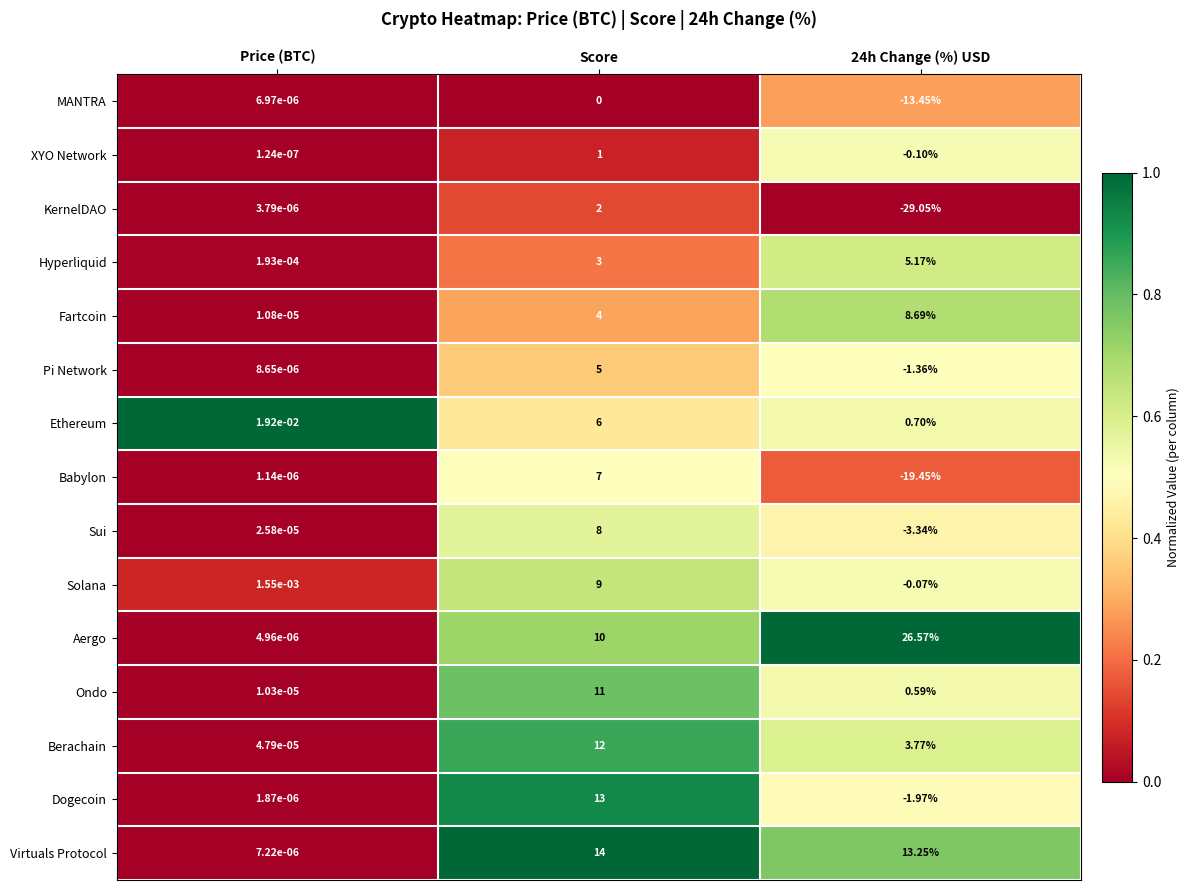

What is the greatest value displayed?

26.6